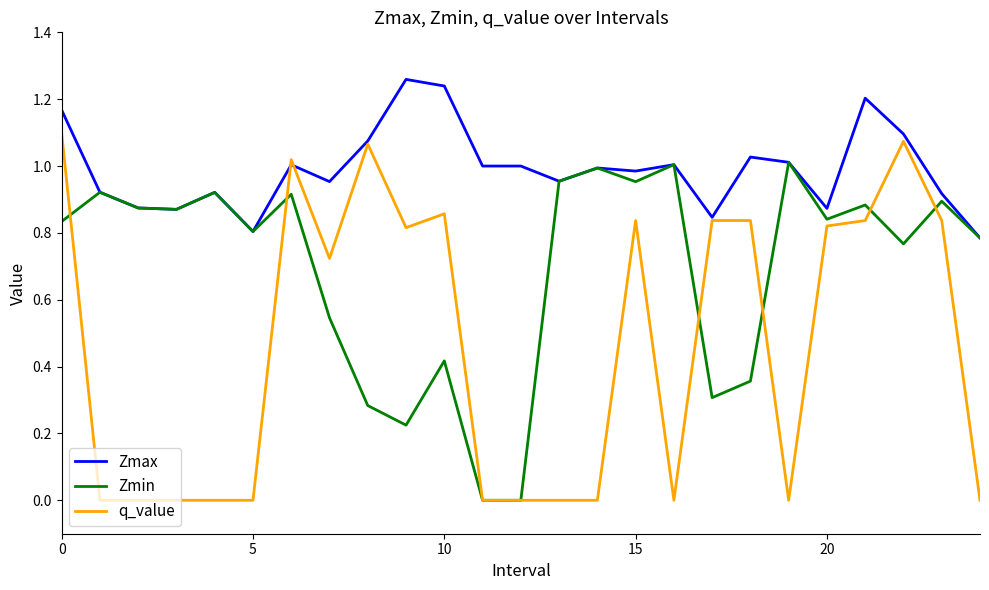

Rank the series by their maximum value, from highest to lowest.

Zmax, q_value, Zmin